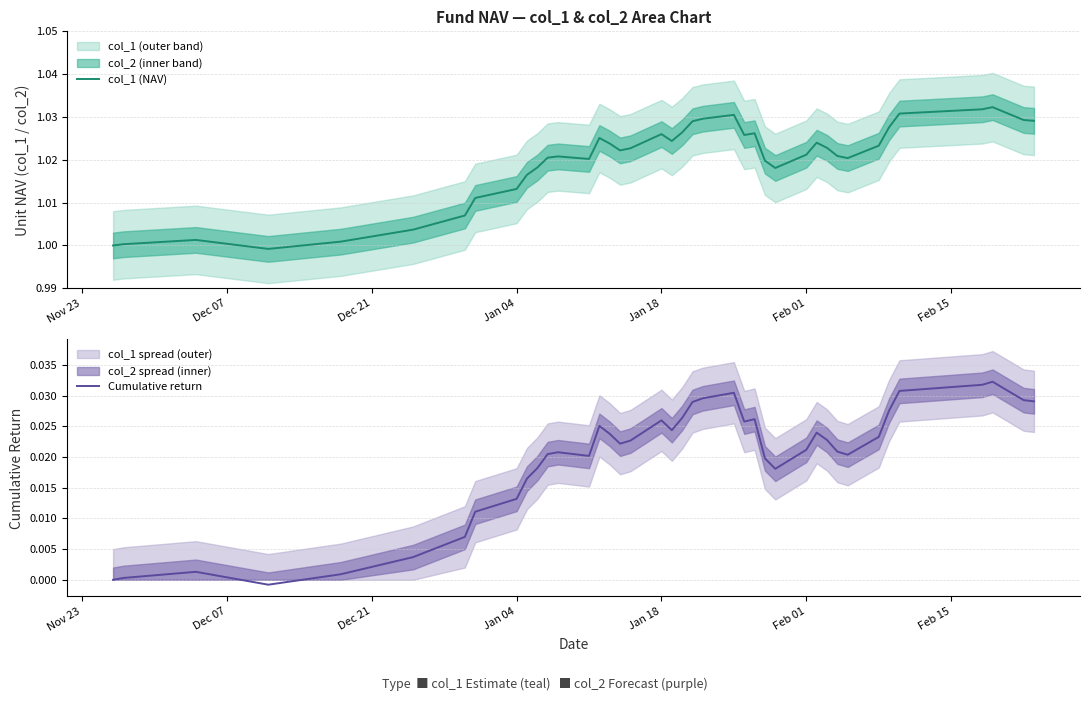

Which series has the largest total across all categories?

col_1 (NAV)